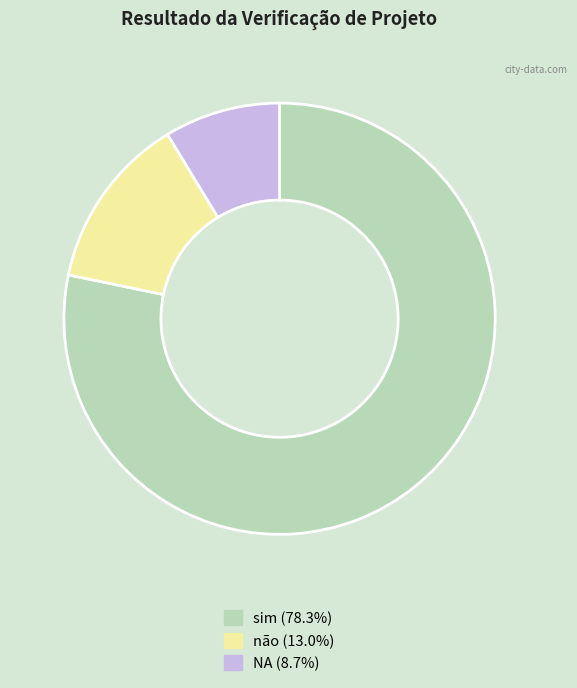

Rank the categories by value from lowest to highest.

NA, não, sim